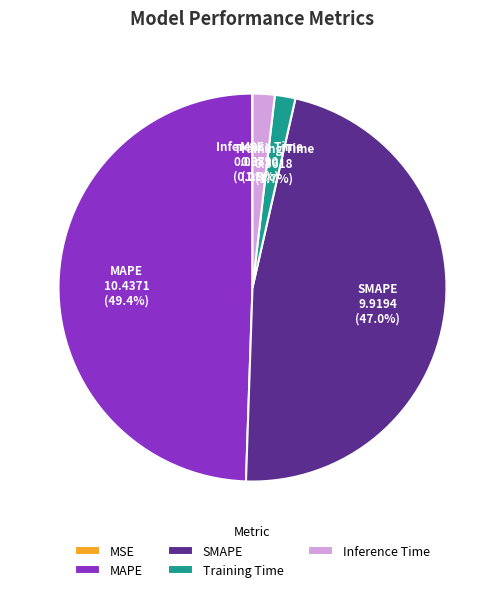

Do SMAPE and MAPE together represent more than half of the pie?

Yes